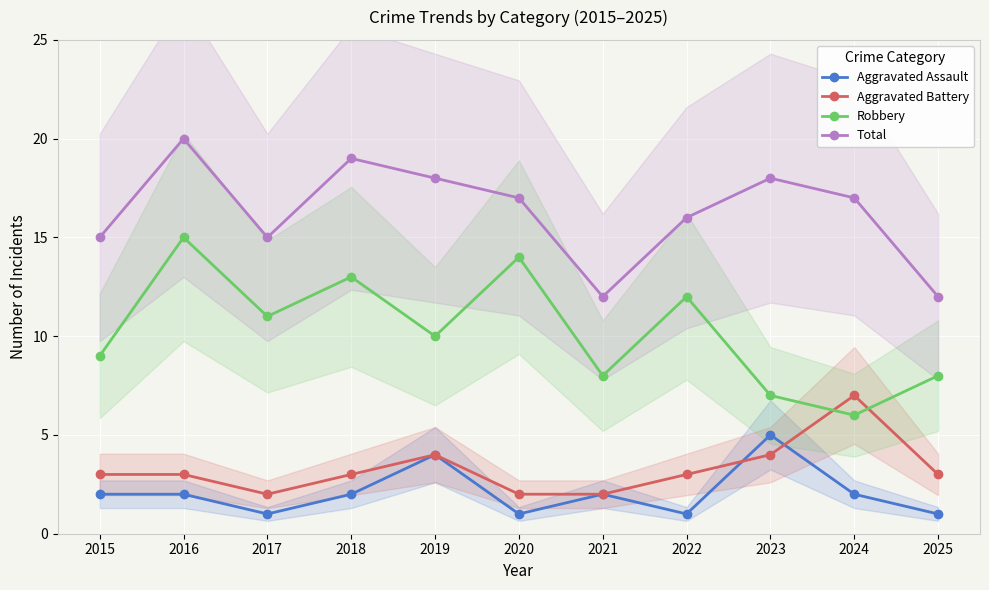

How many distinct data groups are displayed?

4